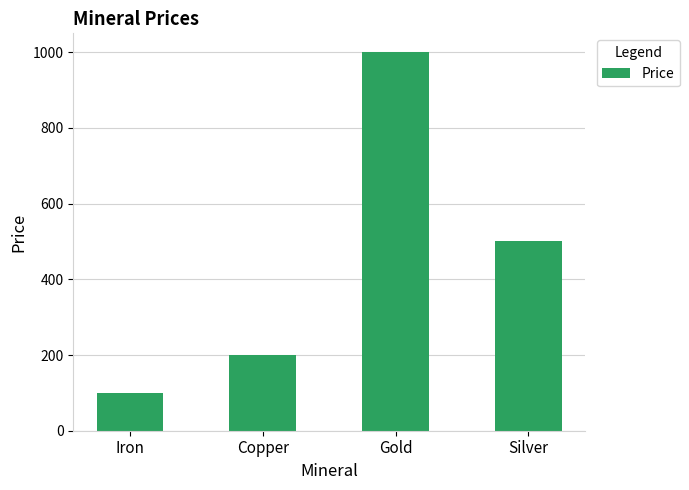

Count the values in the range 200 to 1000.

3